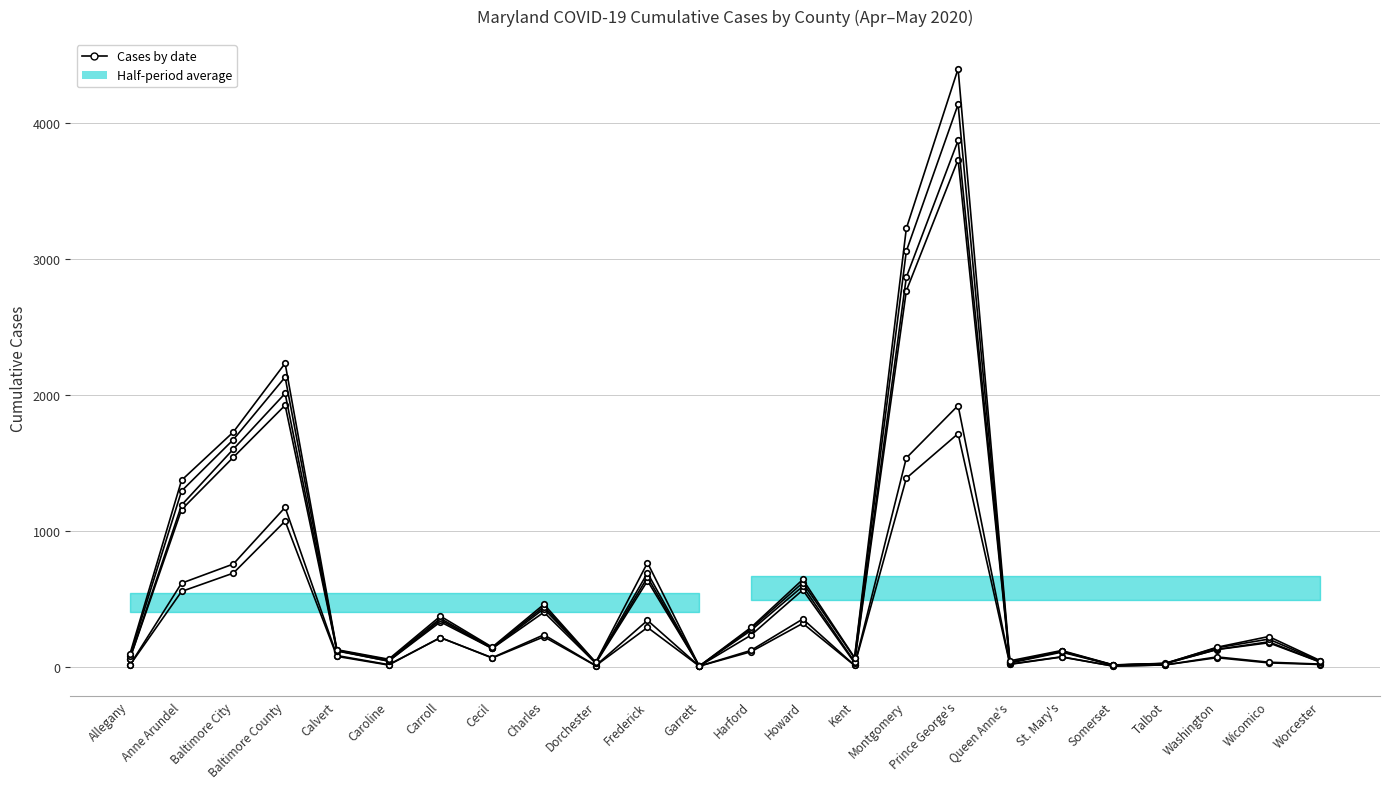

True or false: 23-Apr has more than 1 points higher than both neighbors.

True